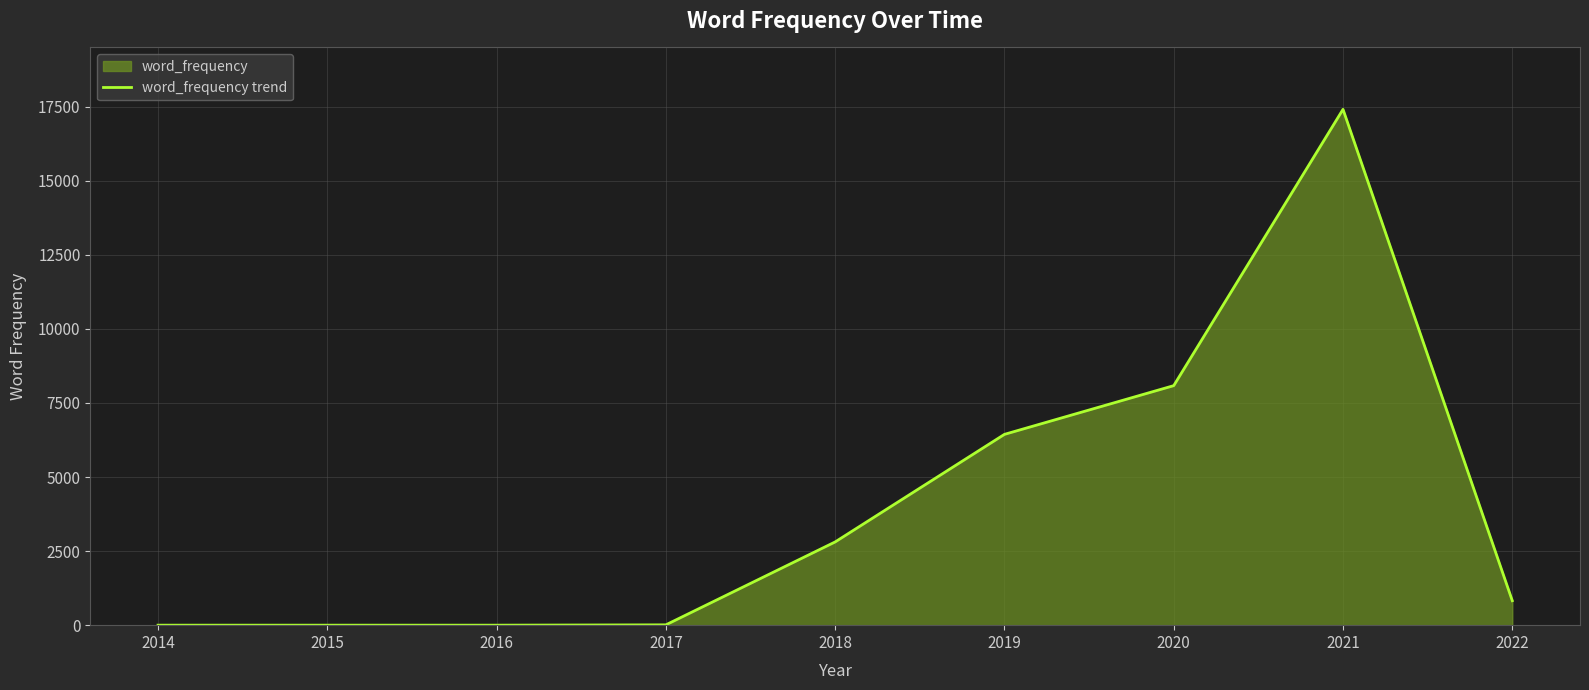

Reading left to right, what are all the values shown in this chart?

2014=0	2015=0	2016=0	2017=11	2018=2809	2019=6439	2020=8083	2021=17407	2022=826